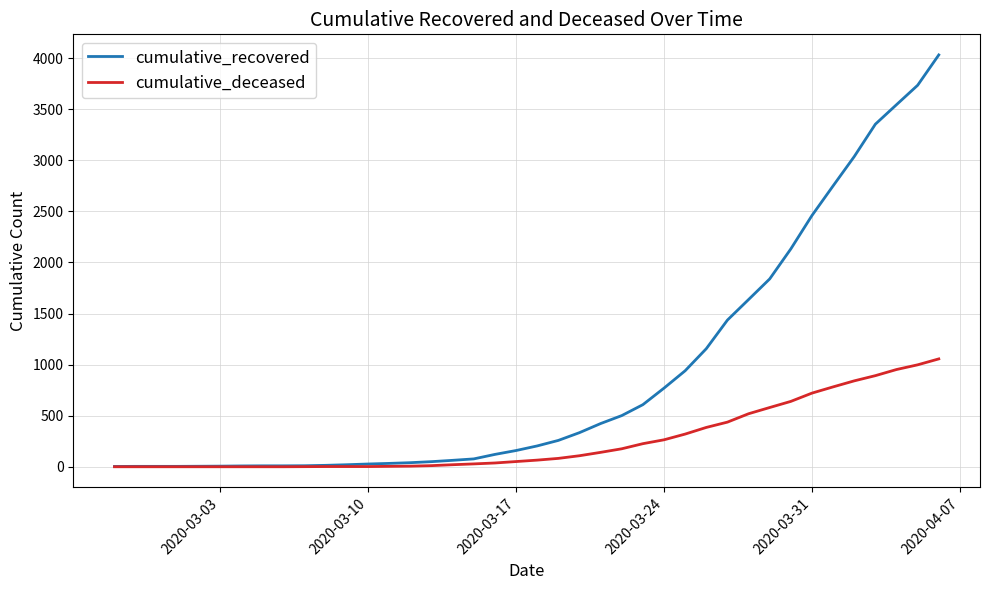

Which series has the widest spread of values?

cumulative_recovered